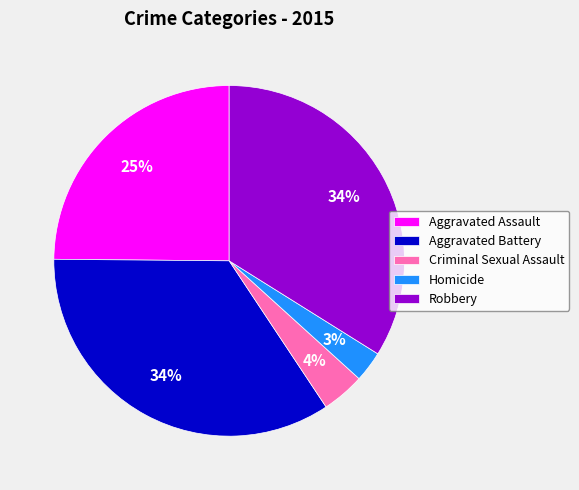

Does Aggravated Battery account for over 50% of the chart?

No